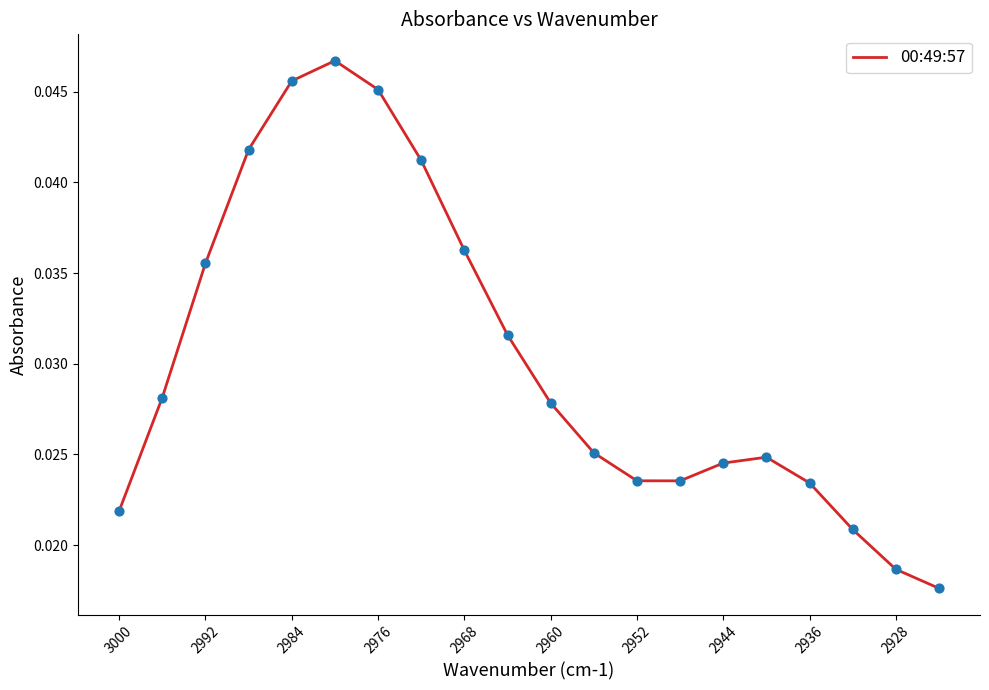

How many lines are shown in the chart?

1